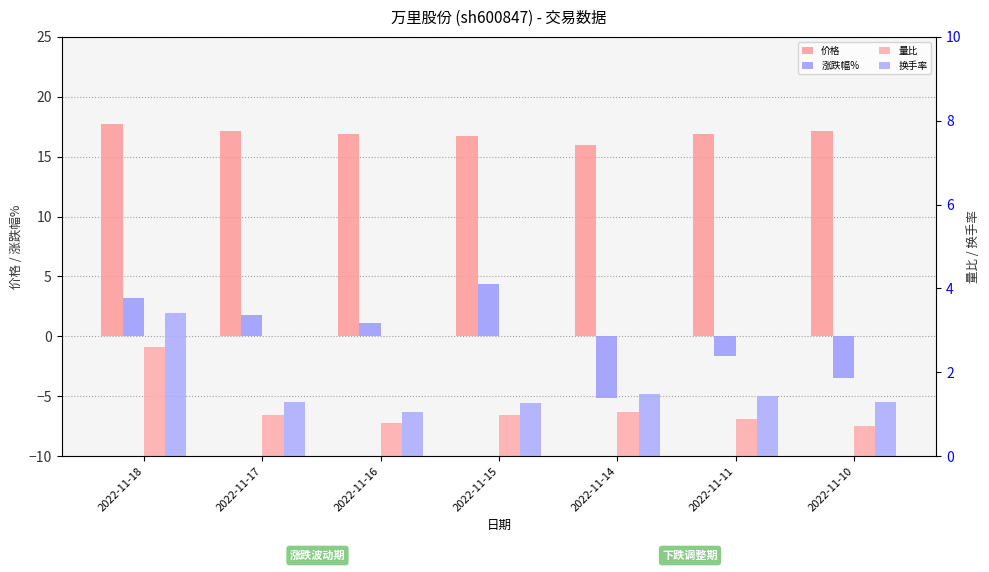

Is it true that 换手率 equals 0.4 at 2022-11-14?

False